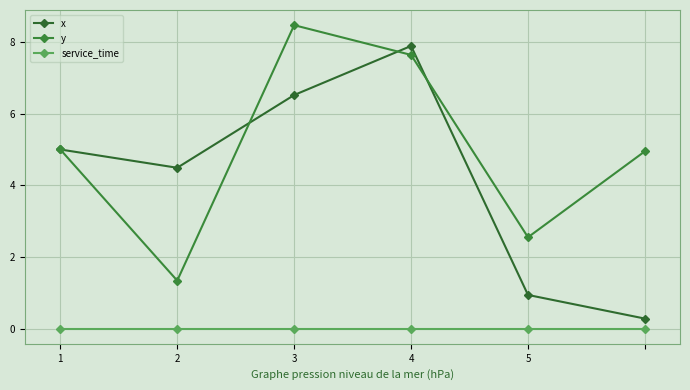

At how many categories does at least one series exceed 1?

6